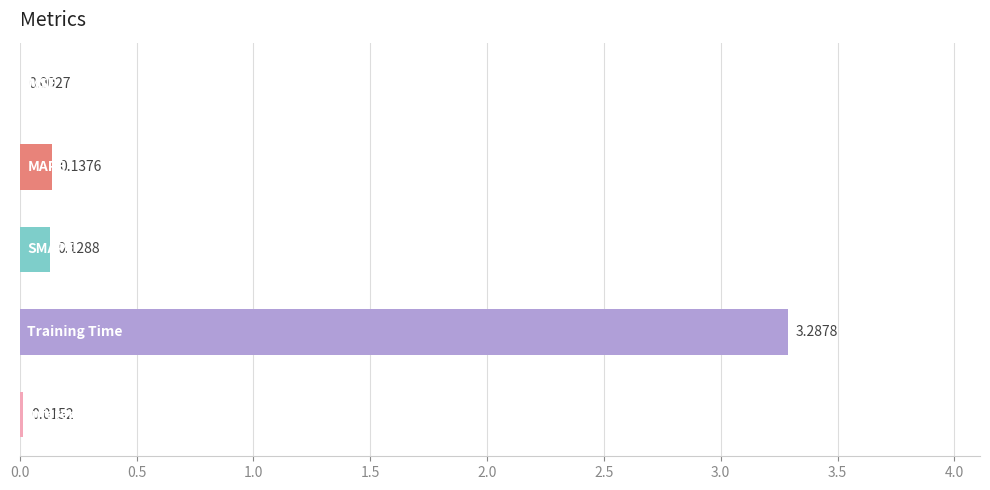

What is the average value?

0.7